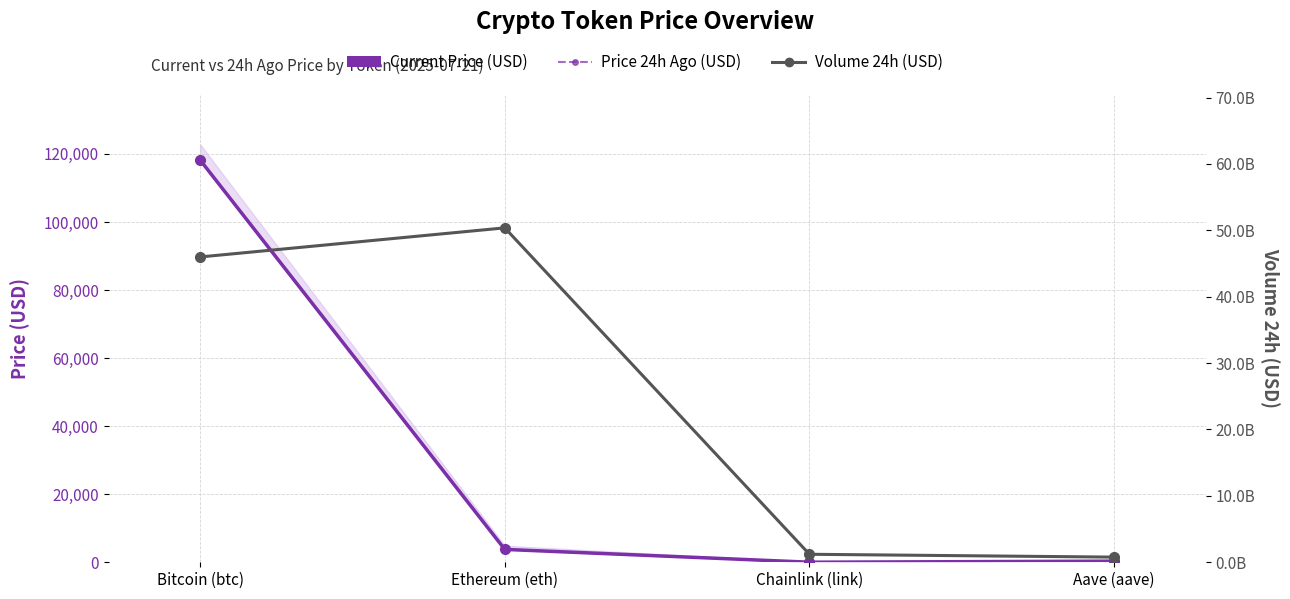

True or false: Price 24h Ago (USD) has more than 2 interior local peaks.

False